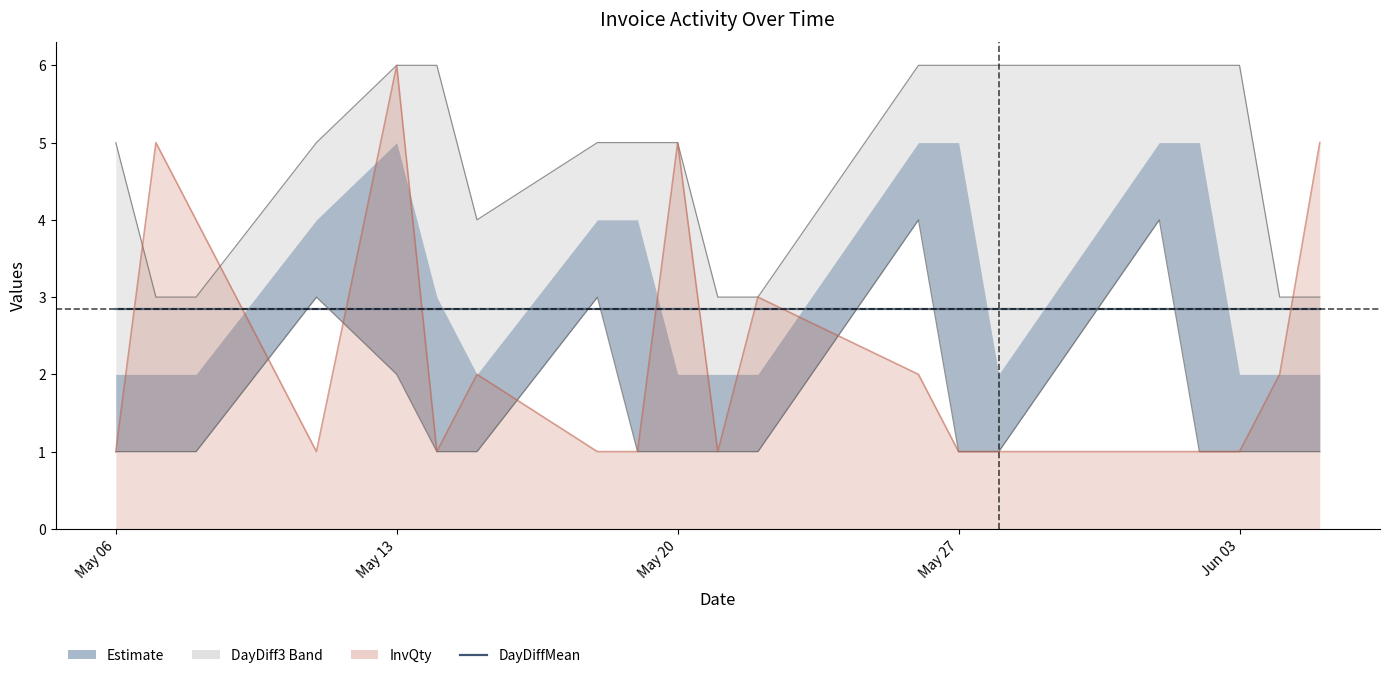

Which series has the largest total across all categories?

DayDiff3